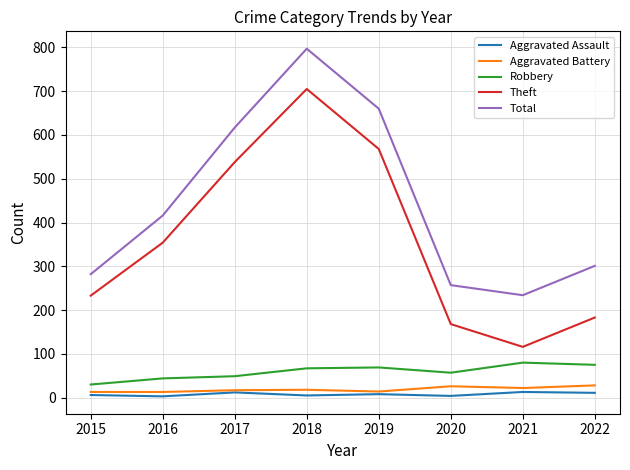

Which series changed the most between 2015 and 2019?

Total